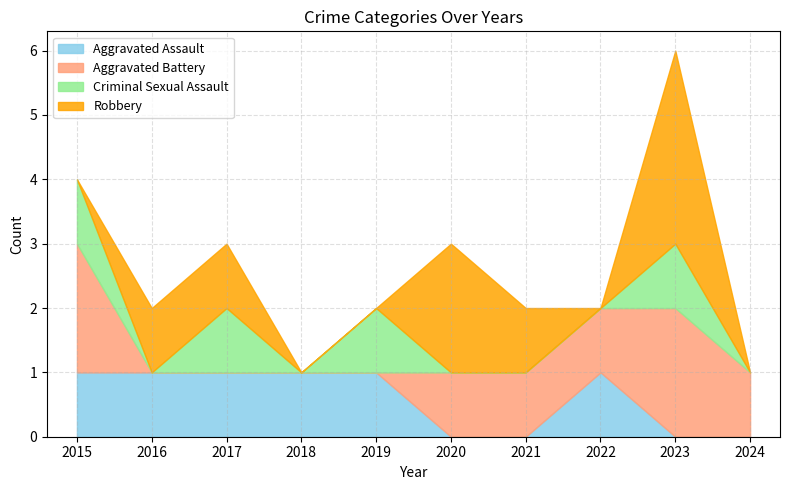

True or false: Criminal Sexual Assault and Robbery intersect in this chart.

True